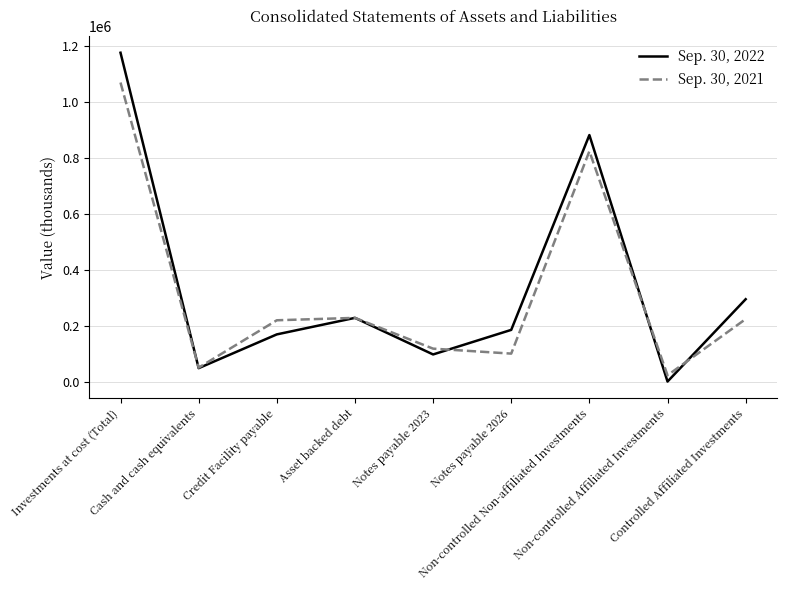

True or false: Sep. 30, 2022 has more than 0 interior local peaks.

True